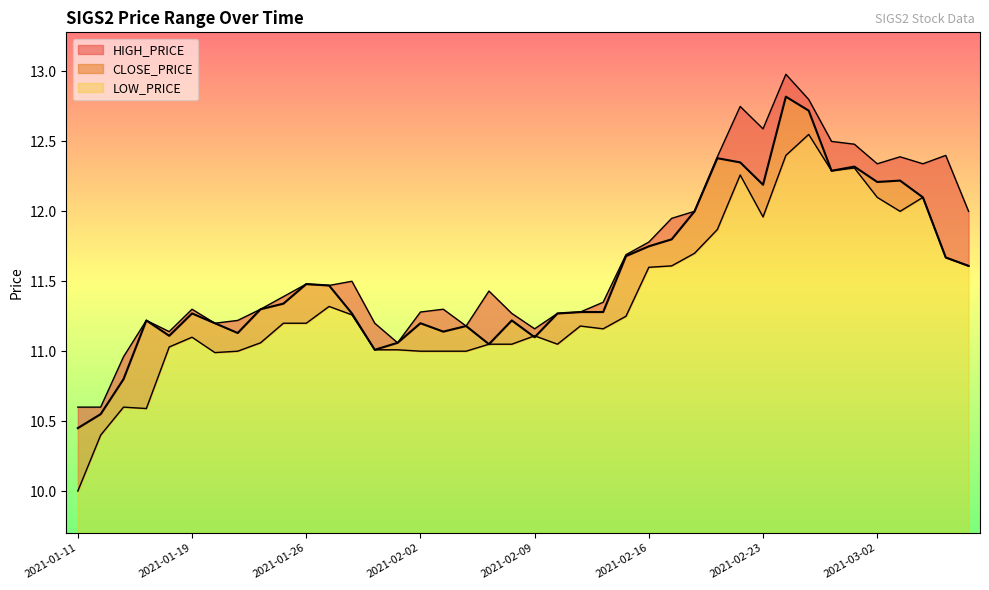

Is the value of CLOSE_PRICE at 2021-03-02 greater than the value of LOW_PRICE at 2021-02-09?

Yes